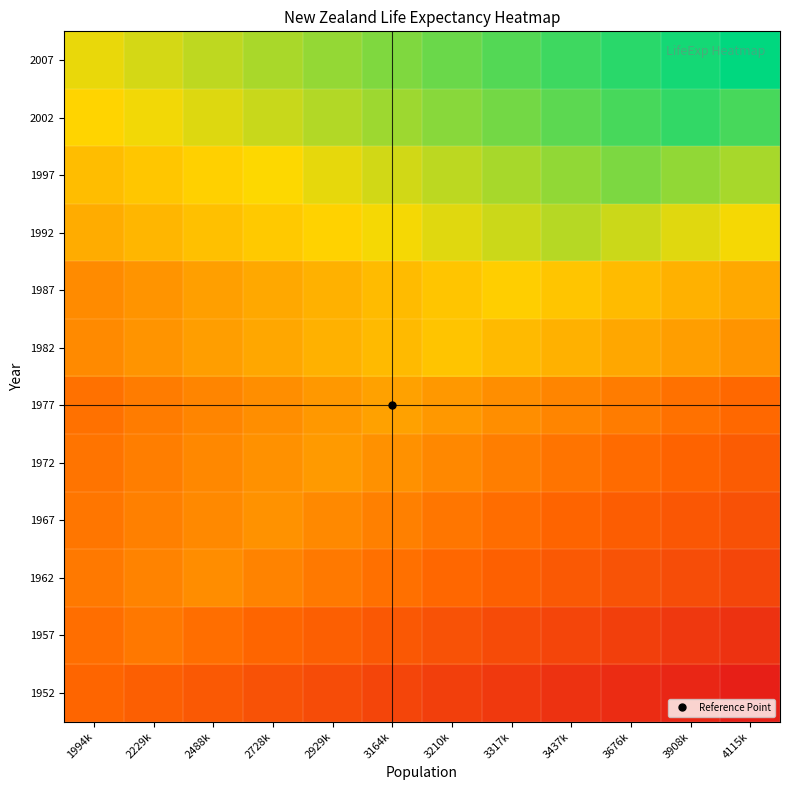

Reading right to left, transcribe all the data shown in this chart.

1952: 4115k=-0.5	3908k=-0.4	3676k=-0.4	3437k=-0.3	3317k=-0.3	3210k=-0.2	3164k=-0.2	2929k=-0.2	2728k=-0.1	2488k=-0.1	2229k=-0.0	1994k=0.0
1957: 4115k=-0.3	3908k=-0.3	3676k=-0.3	3437k=-0.2	3317k=-0.2	3210k=-0.1	3164k=-0.1	2929k=-0.0	2728k=-0.0	2488k=0.0	2229k=0.1	1994k=0.0
1962: 4115k=-0.2	3908k=-0.2	3676k=-0.1	3437k=-0.1	3317k=-0.0	3210k=0.0	3164k=0.0	2929k=0.1	2728k=0.1	2488k=0.2	2229k=0.1	1994k=0.1
1967: 4115k=-0.1	3908k=-0.1	3676k=-0.1	3437k=-0.0	3317k=0.0	3210k=0.1	3164k=0.1	2929k=0.2	2728k=0.2	2488k=0.2	2229k=0.1	1994k=0.1
1972: 4115k=-0.1	3908k=-0.0	3676k=0.0	3437k=0.1	3317k=0.1	3210k=0.1	3164k=0.2	2929k=0.2	2728k=0.2	2488k=0.1	2229k=0.1	1994k=0.1
1977: 4115k=0.0	3908k=0.1	3676k=0.1	3437k=0.1	3317k=0.2	3210k=0.2	3164k=0.3	2929k=0.2	2728k=0.2	2488k=0.1	2229k=0.1	1994k=0.1
1982: 4115k=0.2	3908k=0.2	3676k=0.3	3437k=0.3	3317k=0.4	3210k=0.4	3164k=0.4	2929k=0.3	2728k=0.3	2488k=0.2	2229k=0.2	1994k=0.2
1987: 4115k=0.3	3908k=0.3	3676k=0.4	3437k=0.4	3317k=0.5	3210k=0.4	3164k=0.4	2929k=0.3	2728k=0.3	2488k=0.2	2229k=0.2	1994k=0.2
1992: 4115k=0.5	3908k=0.6	3676k=0.6	3437k=0.6	3317k=0.6	3210k=0.6	3164k=0.5	2929k=0.5	2728k=0.4	2488k=0.4	2229k=0.4	1994k=0.3
1997: 4115k=0.7	3908k=0.7	3676k=0.8	3437k=0.7	3317k=0.7	3210k=0.6	3164k=0.6	2929k=0.5	2728k=0.5	2488k=0.5	2229k=0.4	1994k=0.4
2002: 4115k=0.9	3908k=0.9	3676k=0.9	3437k=0.8	3317k=0.8	3210k=0.7	3164k=0.7	2929k=0.6	2728k=0.6	2488k=0.6	2229k=0.5	1994k=0.5
2007: 4115k=1.0	3908k=1.0	3676k=0.9	3437k=0.9	3317k=0.8	3210k=0.8	3164k=0.8	2929k=0.7	2728k=0.7	2488k=0.6	2229k=0.6	1994k=0.5